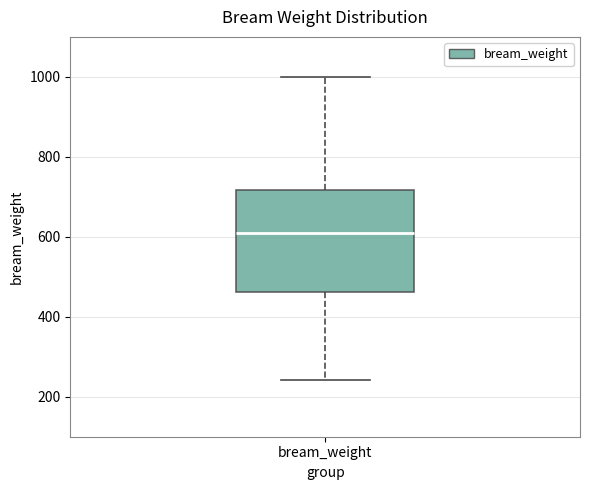

Read this box plot against the y-axis: the position of the median line, the range covered by the box, and the ends of both whiskers. The values are not printed on the chart, so give them approximately, as read against the axis.

median 620, box 460 to 720, whiskers 240 to 1000